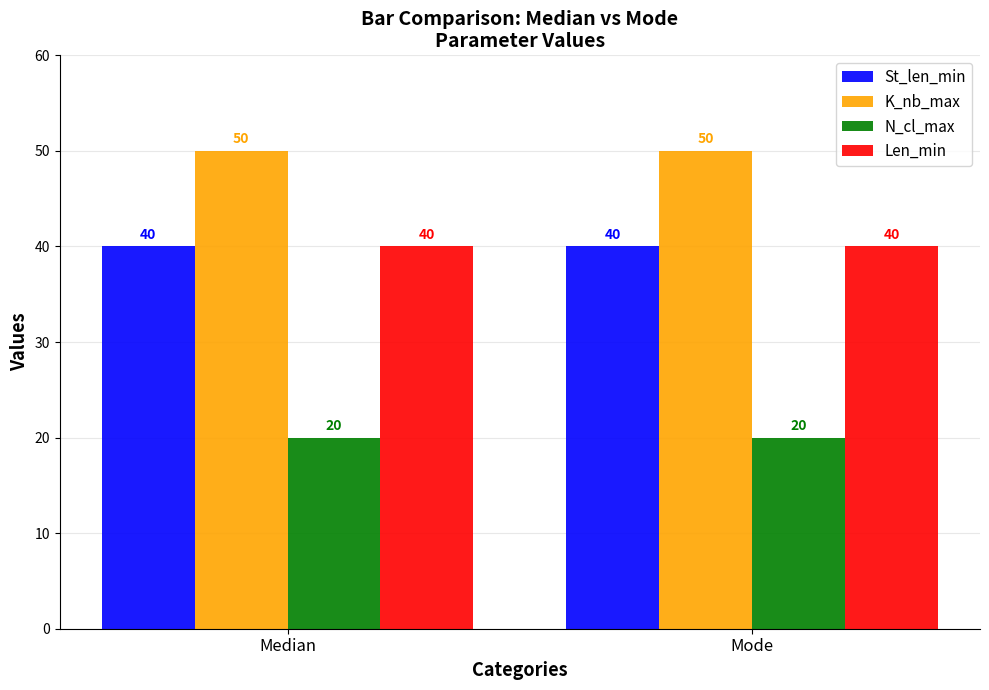

Reading left to right, extract all data points from this chart.

St_len_min: Median=40	Mode=40
K_nb_max: Median=50	Mode=50
N_cl_max: Median=20	Mode=20
Len_min: Median=40	Mode=40